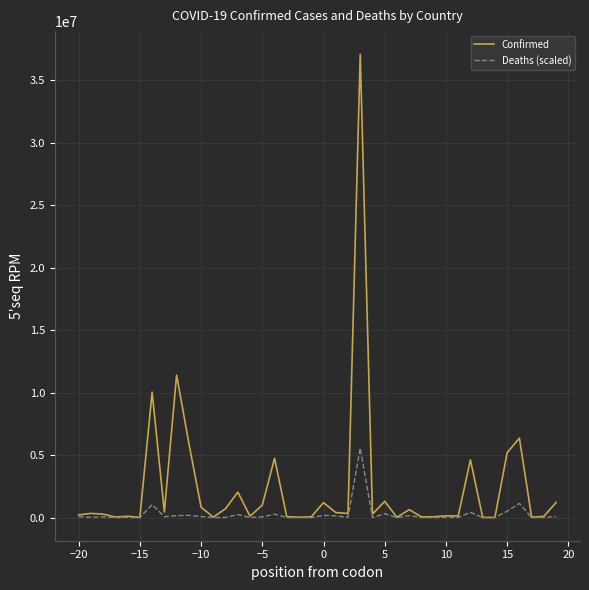

At how many categories does at least one series exceed 25938891?

1